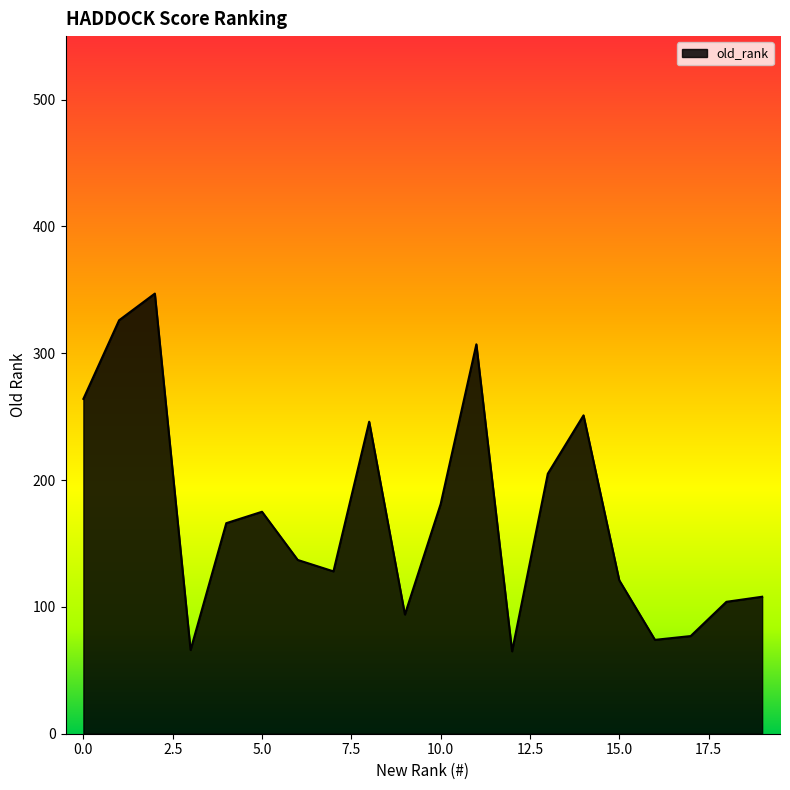

What is the maximum value shown in the chart?

347